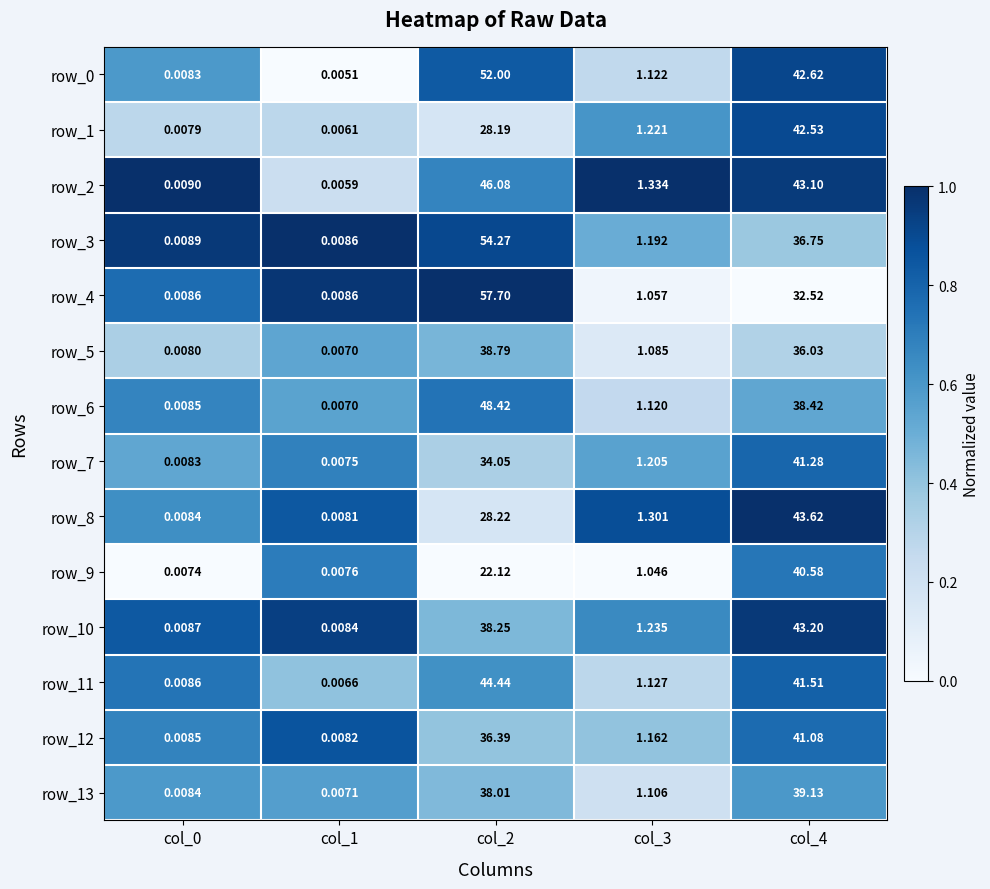

Count the number of data series in this chart.

14